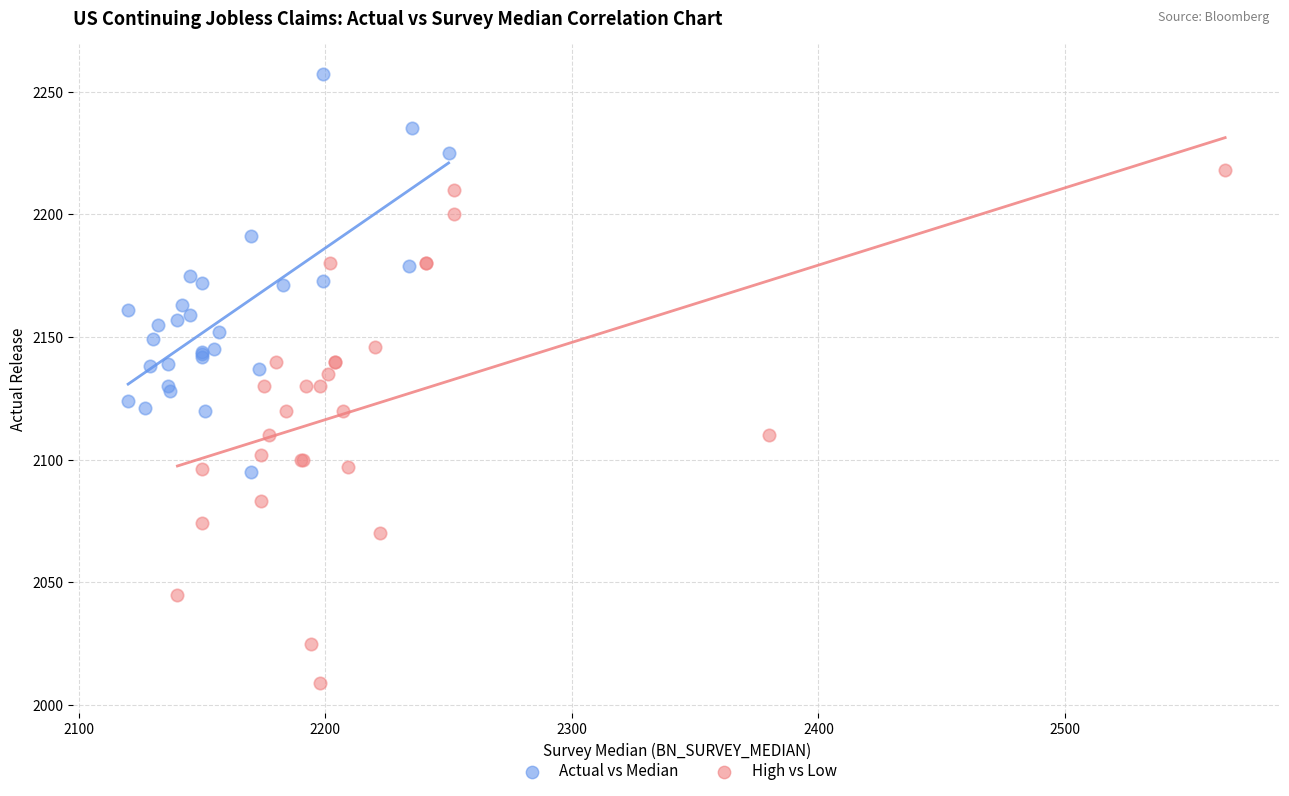

Which series contains the highest Y value?

Actual vs Median